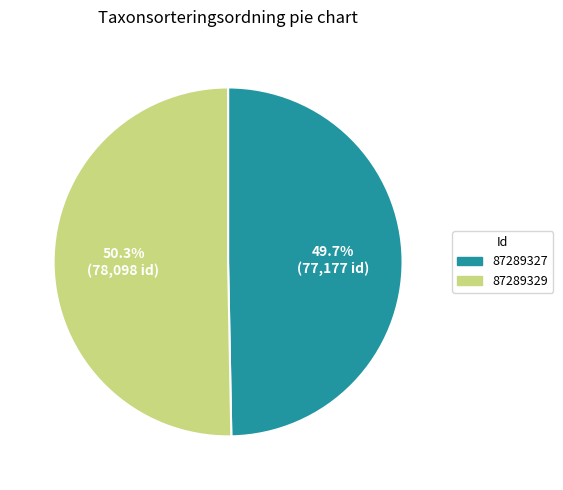

Does any single category account for the majority?

Yes